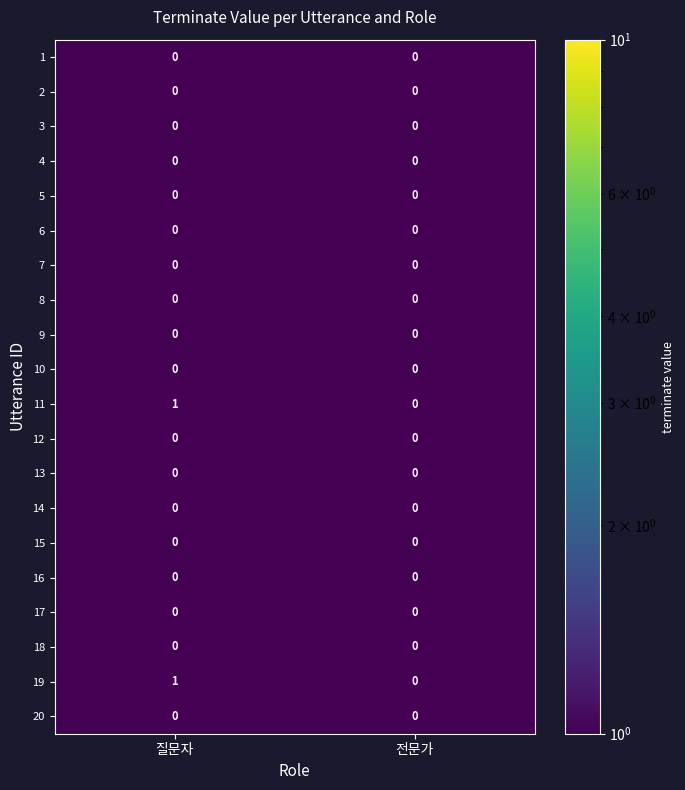

The value of 13 at 전문가 is 0. True or false?

True